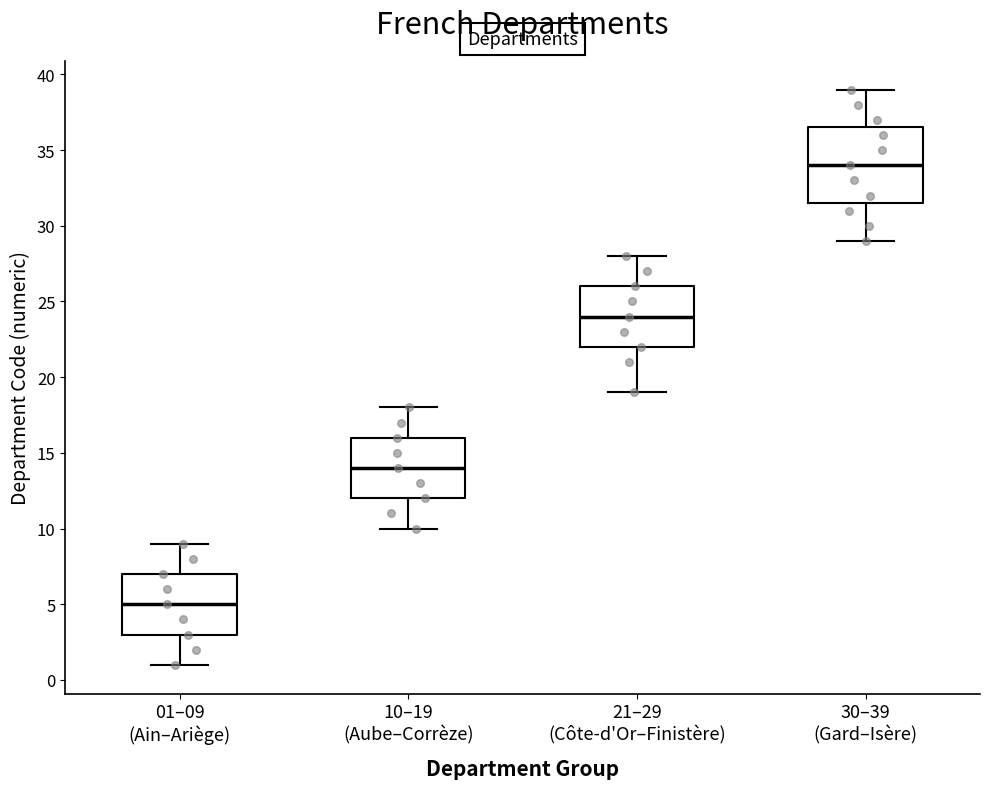

Which box's median line is the lowest?

01–09 (Ain–Ariège)